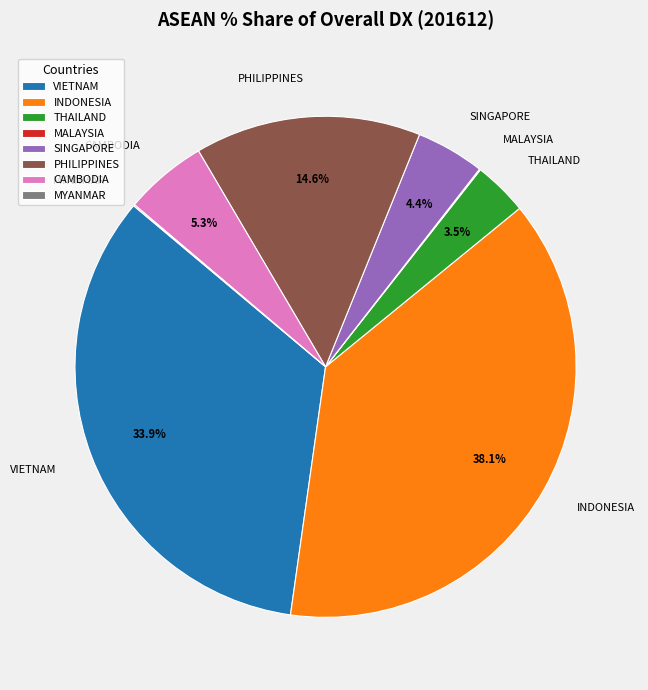

Which slice is the largest?

INDONESIA